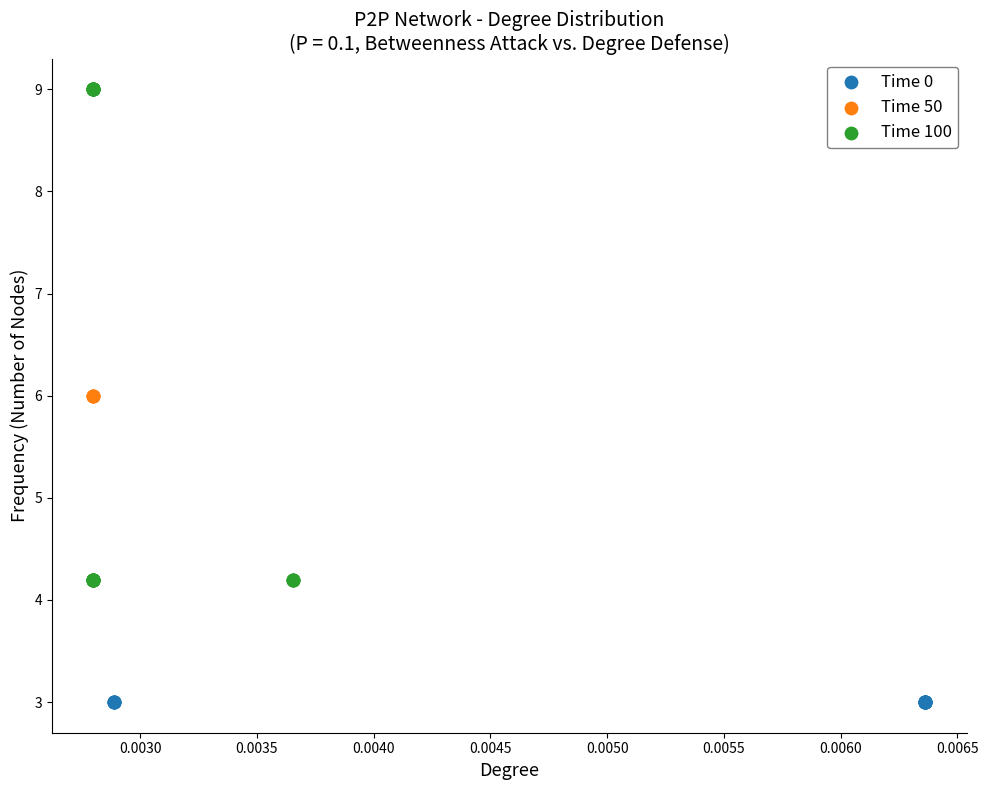

What are all the series names shown in the legend?

Time 0, Time 50, Time 100